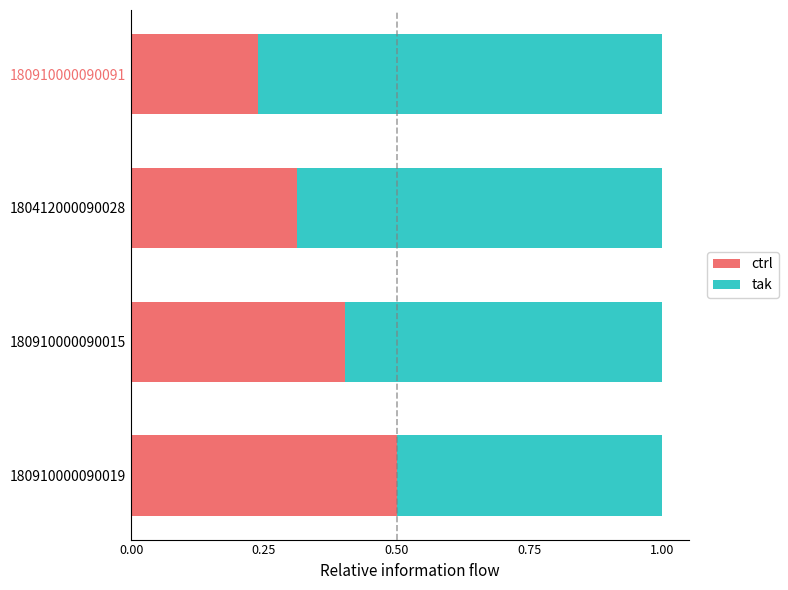

The value of ctrl at 180412000090028 is 0.6. True or false?

False